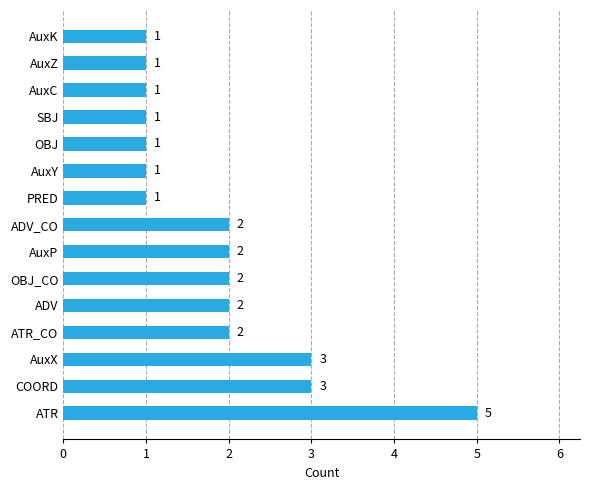

What is the sum of all values?

28